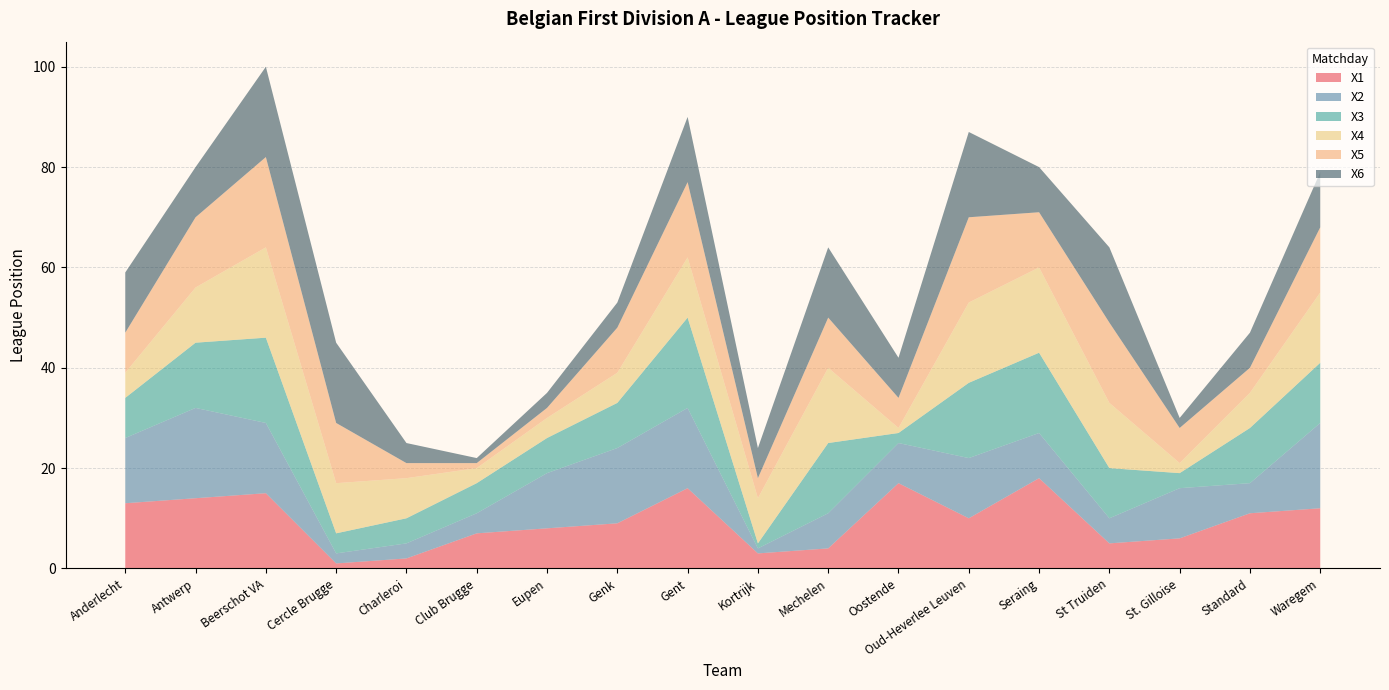

Reading left to right, extract all data points from this chart.

X1: Anderlecht=13	Antwerp=14	Beerschot VA=15	Cercle Brugge=1	Charleroi=2	Club Brugge=7	Eupen=8	Genk=9	Gent=16	Kortrijk=3	Mechelen=4	Oostende=17	Oud-Heverlee Leuven=10	Seraing=18	St Truiden=5	St. Gilloise=6	Standard=11	Waregem=12
X2: Anderlecht=13	Antwerp=18	Beerschot VA=14	Cercle Brugge=2	Charleroi=3	Club Brugge=4	Eupen=11	Genk=15	Gent=16	Kortrijk=1	Mechelen=7	Oostende=8	Oud-Heverlee Leuven=12	Seraing=9	St Truiden=5	St. Gilloise=10	Standard=6	Waregem=17
X3: Anderlecht=8	Antwerp=13	Beerschot VA=17	Cercle Brugge=4	Charleroi=5	Club Brugge=6	Eupen=7	Genk=9	Gent=18	Kortrijk=1	Mechelen=14	Oostende=2	Oud-Heverlee Leuven=15	Seraing=16	St Truiden=10	St. Gilloise=3	Standard=11	Waregem=12
X4: Anderlecht=5	Antwerp=11	Beerschot VA=18	Cercle Brugge=10	Charleroi=8	Club Brugge=3	Eupen=4	Genk=6	Gent=12	Kortrijk=9	Mechelen=15	Oostende=1	Oud-Heverlee Leuven=16	Seraing=17	St Truiden=13	St. Gilloise=2	Standard=7	Waregem=14
X5: Anderlecht=8	Antwerp=14	Beerschot VA=18	Cercle Brugge=12	Charleroi=3	Club Brugge=1	Eupen=2	Genk=9	Gent=15	Kortrijk=4	Mechelen=10	Oostende=6	Oud-Heverlee Leuven=17	Seraing=11	St Truiden=16	St. Gilloise=7	Standard=5	Waregem=13
X6: Anderlecht=12	Antwerp=10	Beerschot VA=18	Cercle Brugge=16	Charleroi=4	Club Brugge=1	Eupen=3	Genk=5	Gent=13	Kortrijk=6	Mechelen=14	Oostende=8	Oud-Heverlee Leuven=17	Seraing=9	St Truiden=15	St. Gilloise=2	Standard=7	Waregem=11